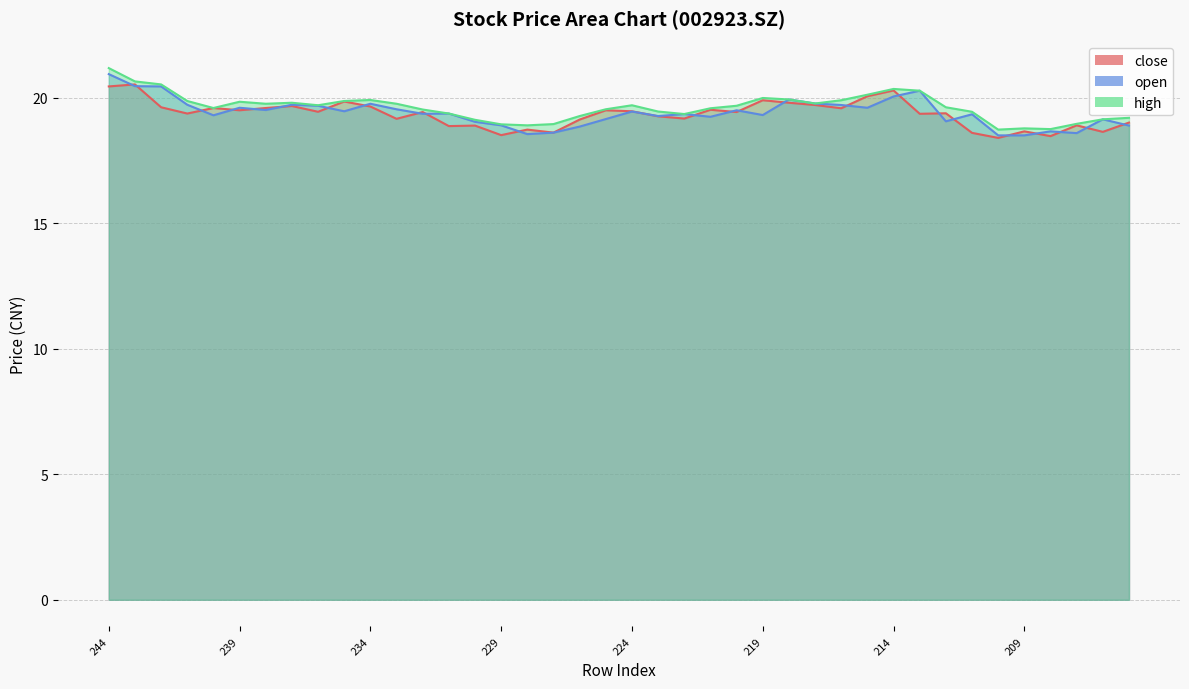

Which category has the highest value in the close series?

243